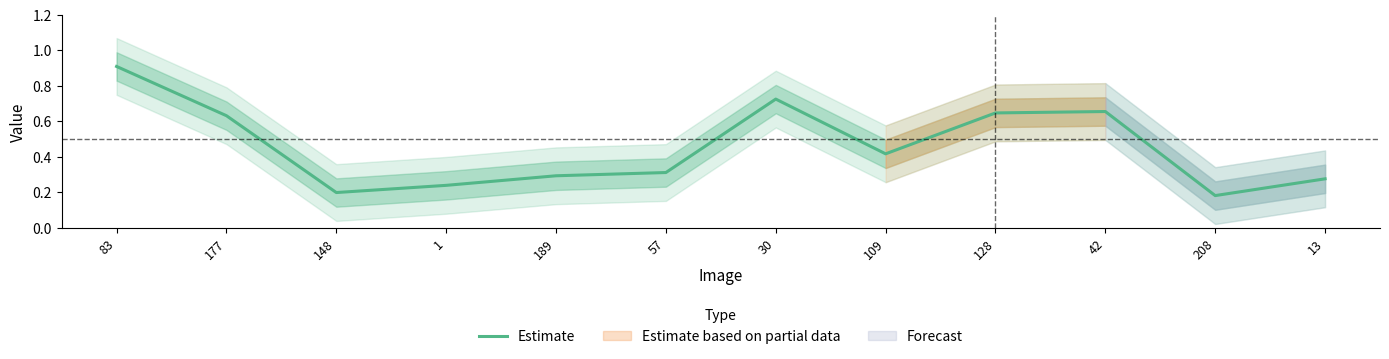

The value at 177 is 0.6. True or false?

True